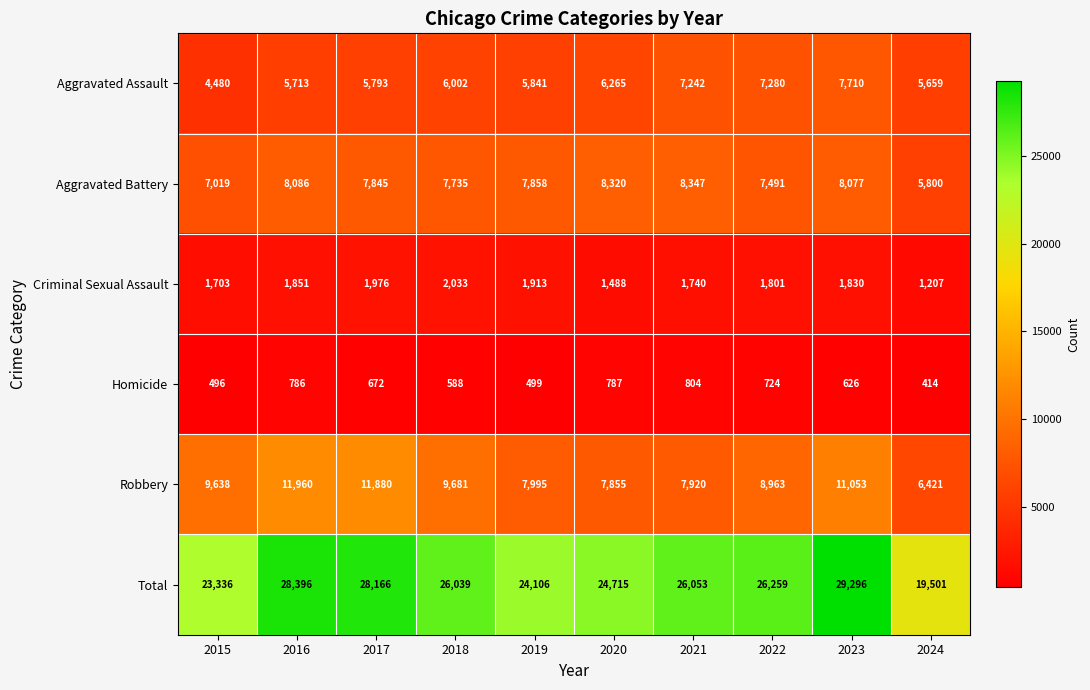

What is the sum of all Robbery values?

93366